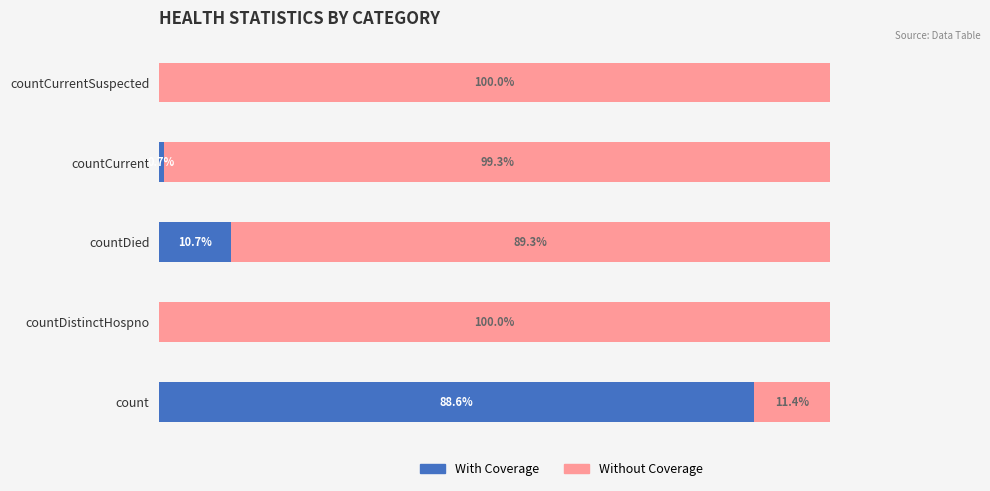

Which category has the highest value in the With Coverage series?

count